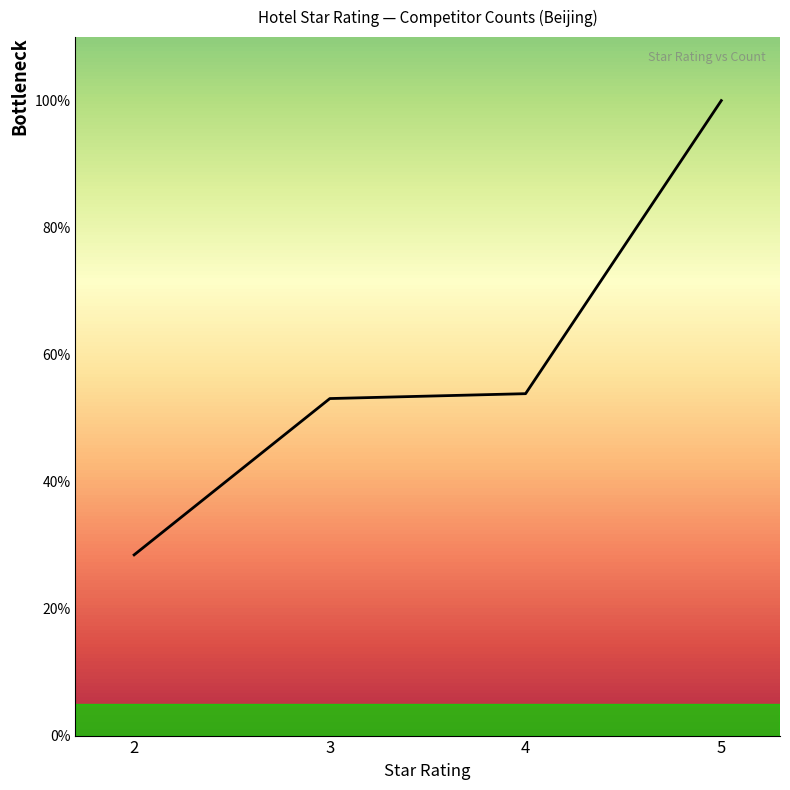

Reading right to left, what are all the values shown in this chart?

100.0	53.8	53.1	28.5